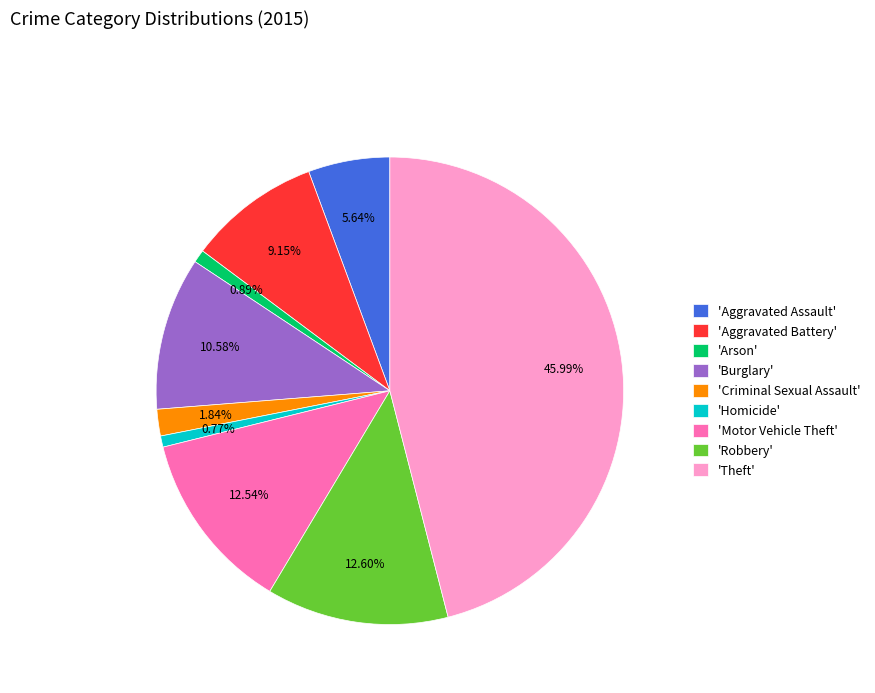

Count the number of slices in the pie.

9